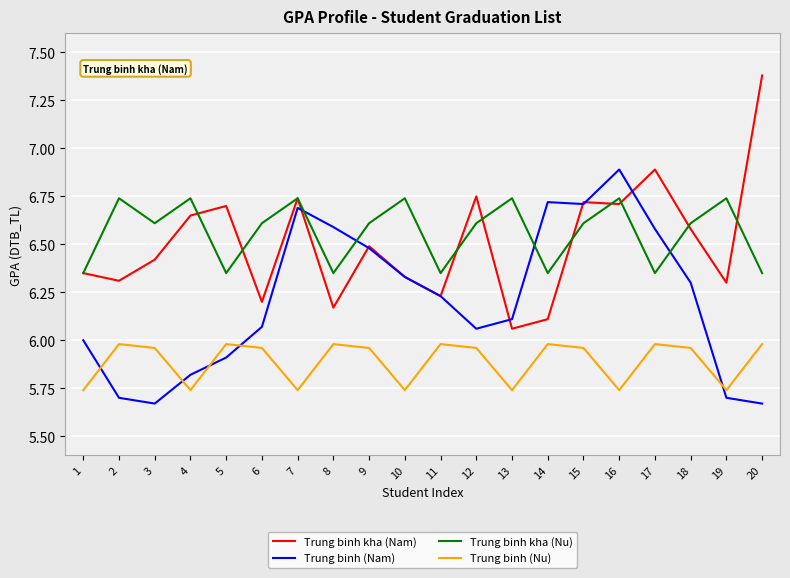

What is the highest value of the Trung binh kha (Nam) series?

7.4